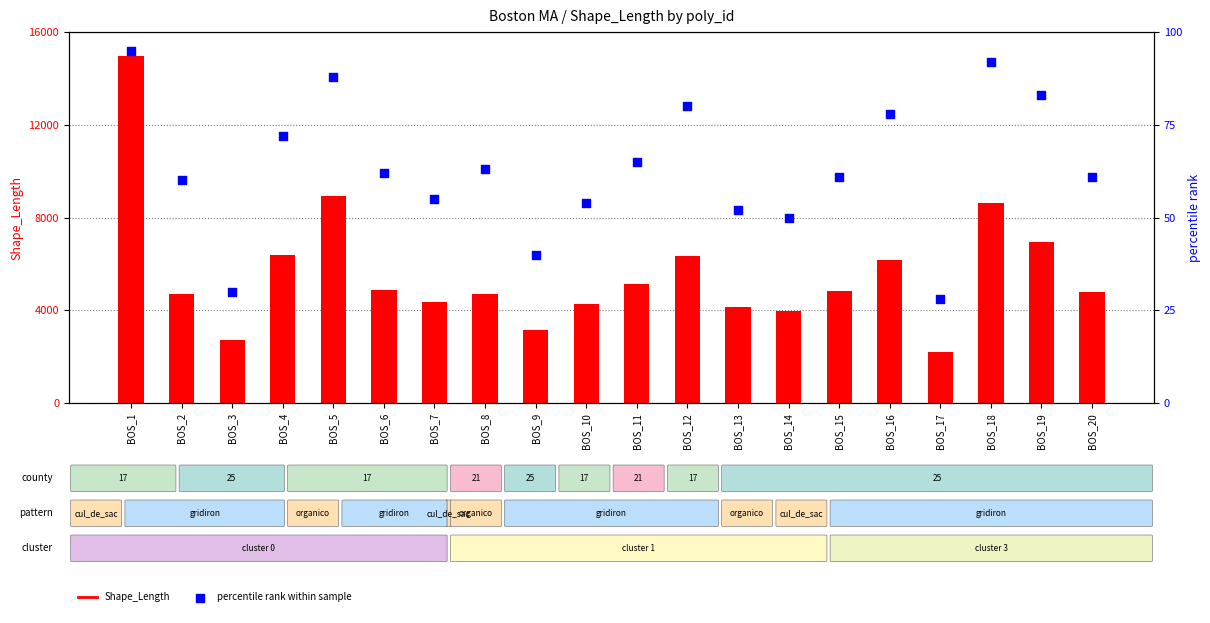

Which series has the widest spread of Y values?

Shape_Length